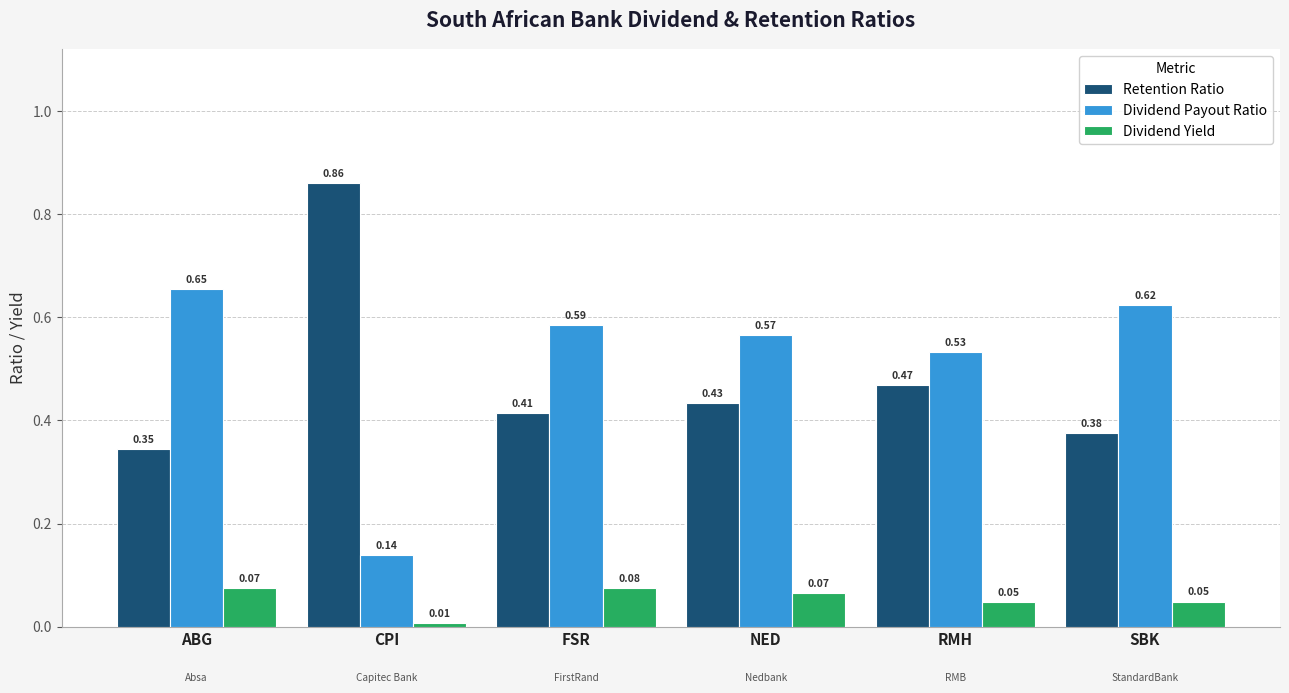

What are all the series names shown in the legend?

Retention Ratio, Dividend Payout Ratio, Dividend Yield